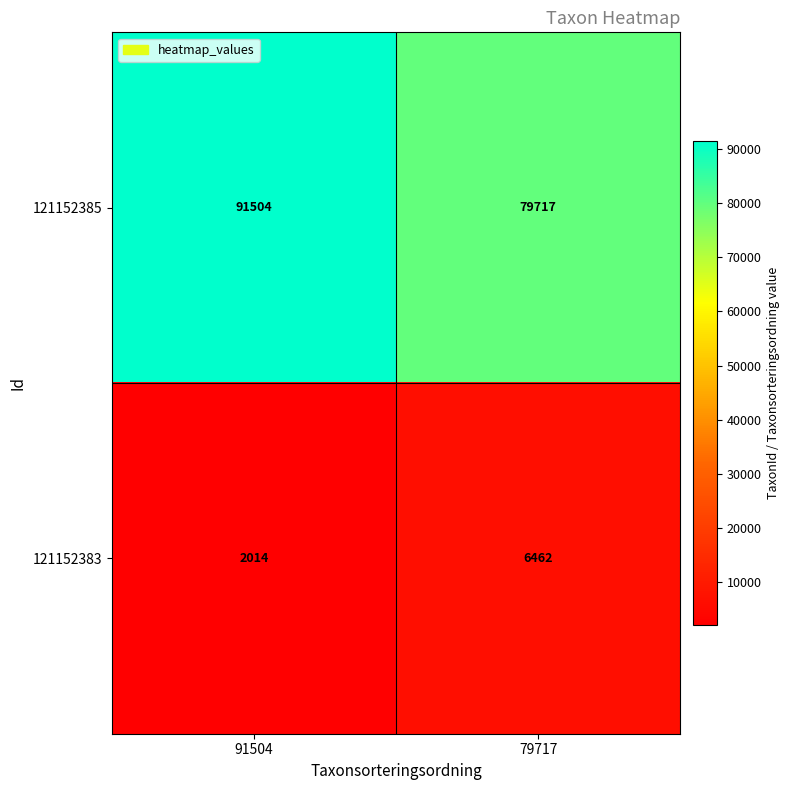

Reading left to right, what are all the values shown in this chart?

121152385: 91504	79717
121152383: 2014	6462